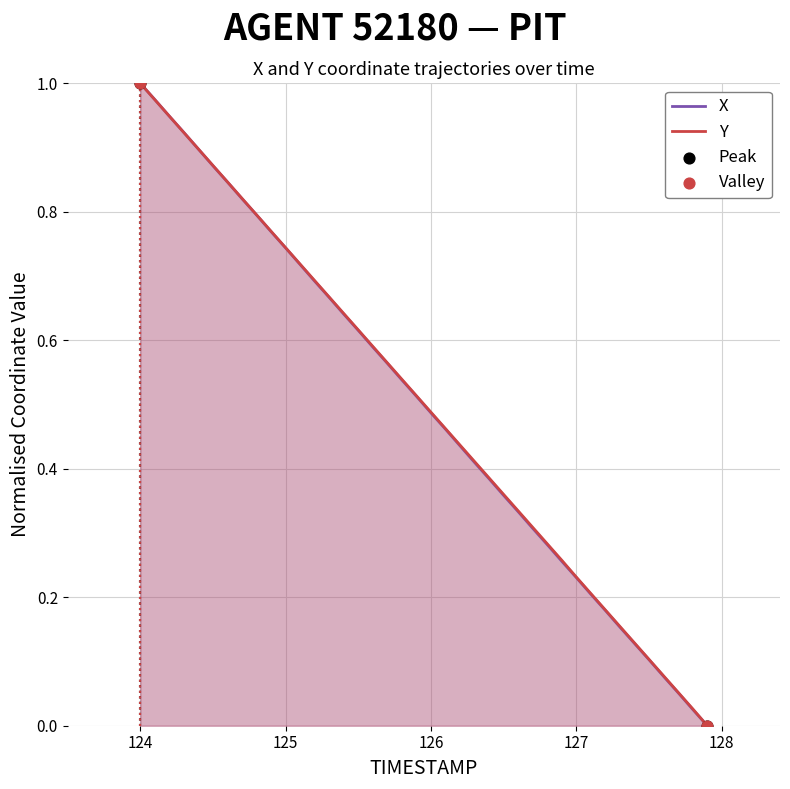

At which category is the sum across all series the highest?

124